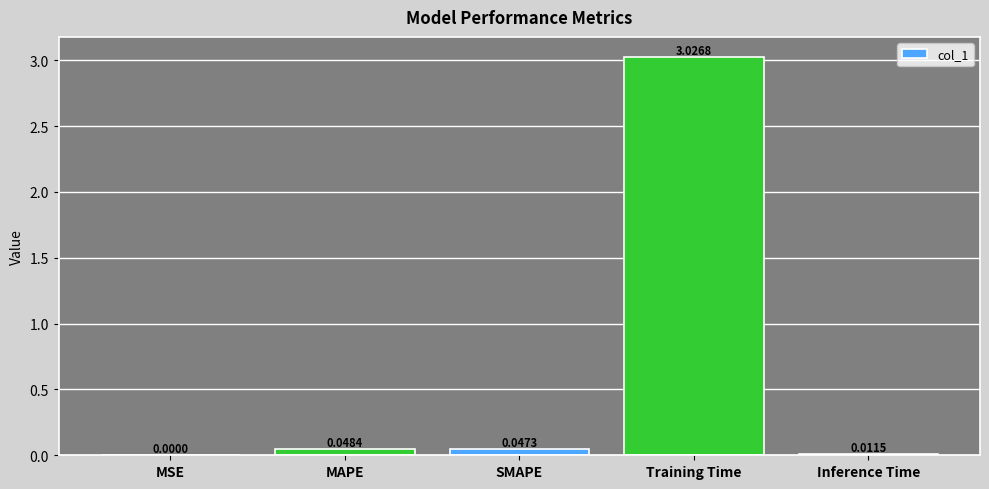

Is it true that the value at MAPE is 0.0?

True